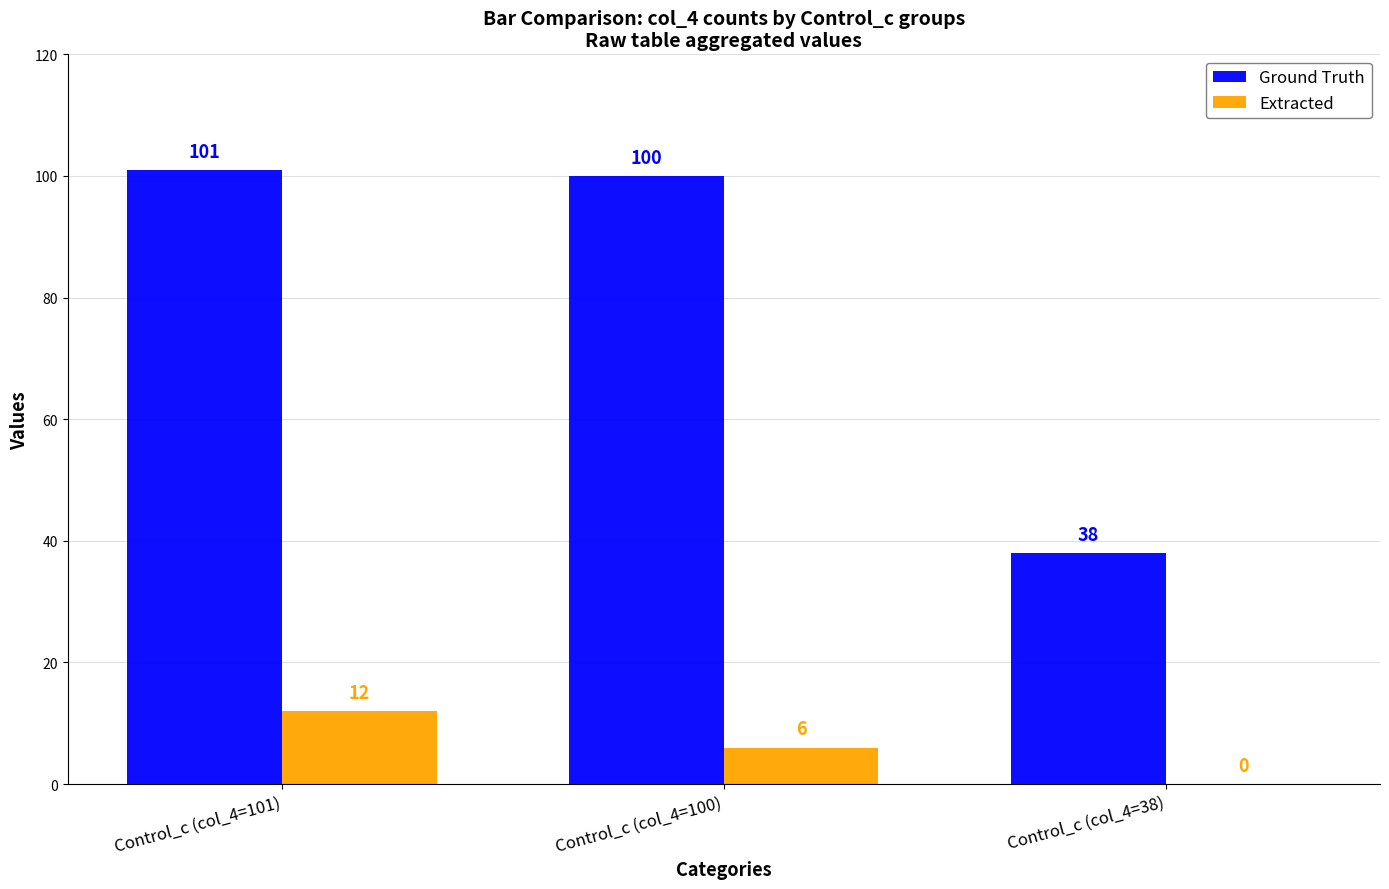

What is the sum of all Extracted values?

18